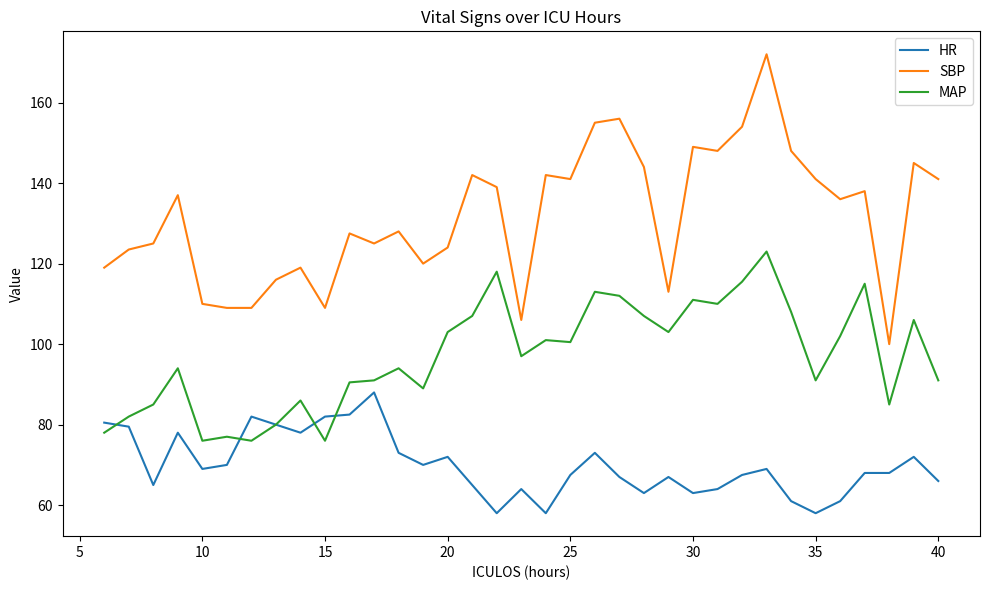

What is the difference between the second highest and minimum values in the SBP series?

56.0